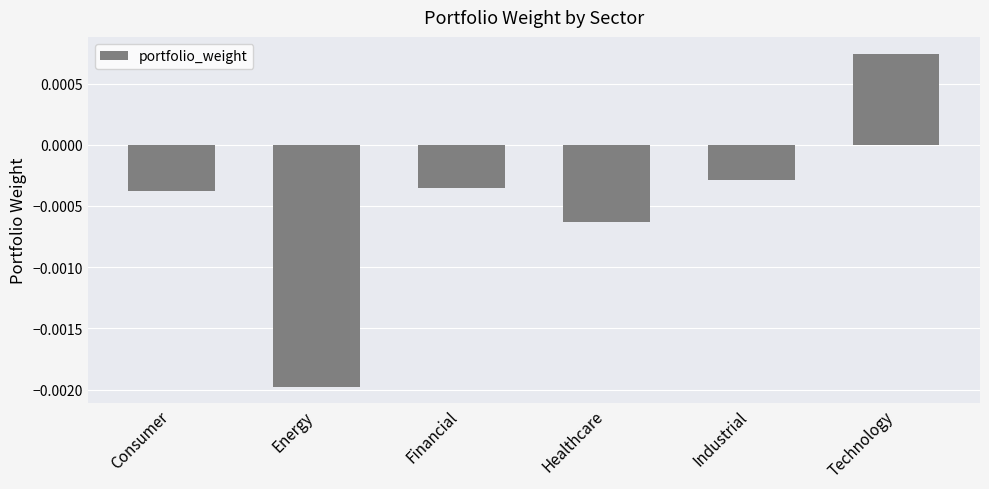

Count the values in the range 0 to 1.

1